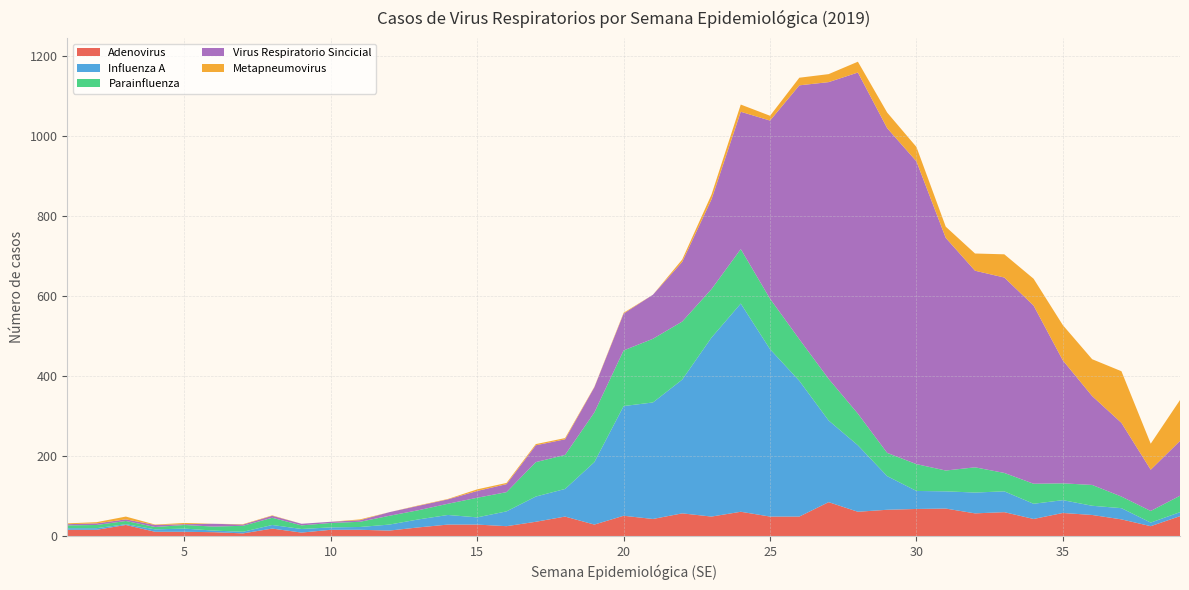

Reading right to left, list all the values displayed in this chart.

Adenovirus: 50	25	42	53	58	43	60	57	69	68	66	61	85	49	49	61	49	57	43	51	29	49	36	25	29	29	22	14	16	16	9	19	7	10	11	11	28	16	16
Influenza A: 10	9	28	23	32	38	52	52	43	45	84	166	204	339	418	520	447	334	291	274	156	69	63	37	18	24	20	15	7	6	9	9	4	4	8	6	2	4	4
Parainfluenza: 41	29	29	52	42	50	46	63	52	67	58	79	104	104	126	136	121	145	159	139	124	85	86	48	49	28	23	22	13	11	9	18	15	10	9	6	8	8	7
Virus Respiratorio Sincicial: 137	103	184	222	307	445	488	491	581	756	811	852	741	634	445	343	224	149	110	92	63	39	42	20	17	11	11	9	4	3	4	5	3	7	2	5	4	4	3
Metapneumovirus: 102	65	129	92	88	67	58	43	28	36	39	27	20	19	12	18	12	6	0	2	1	3	3	3	4	1	1	0	2	0	0	1	1	0	3	1	7	3	2